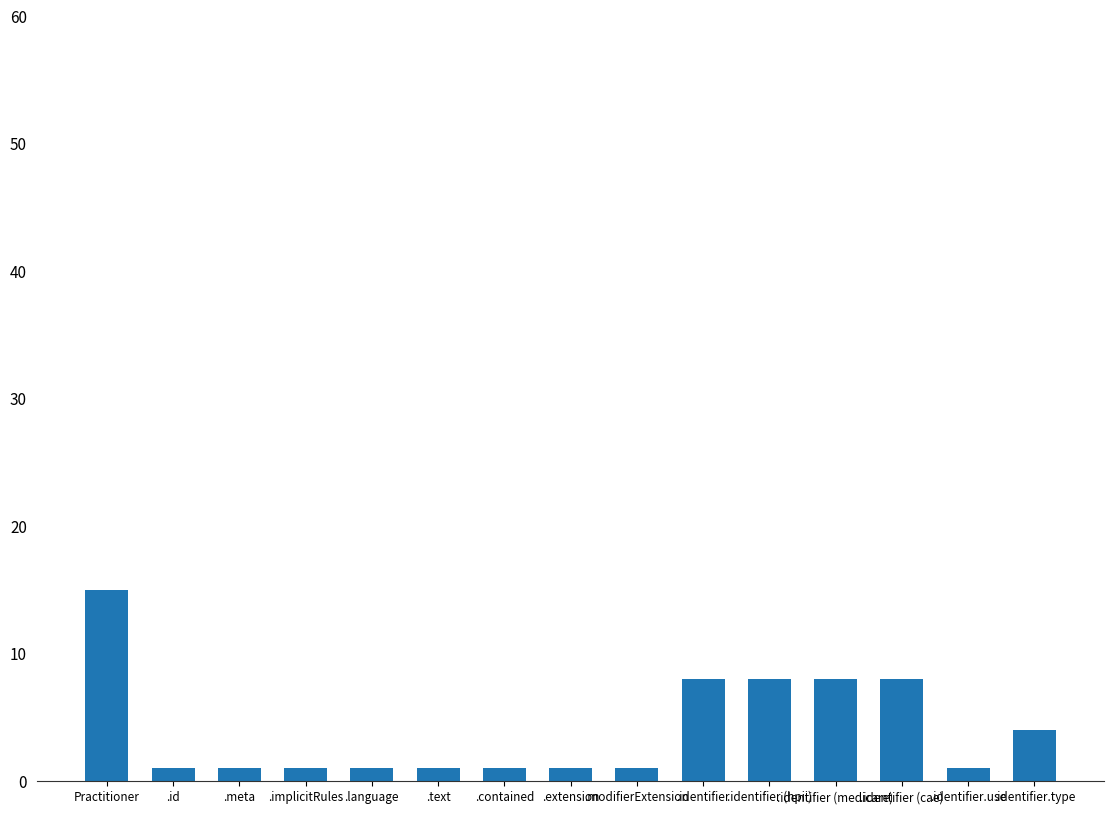

How many categories are shown in the chart?

15